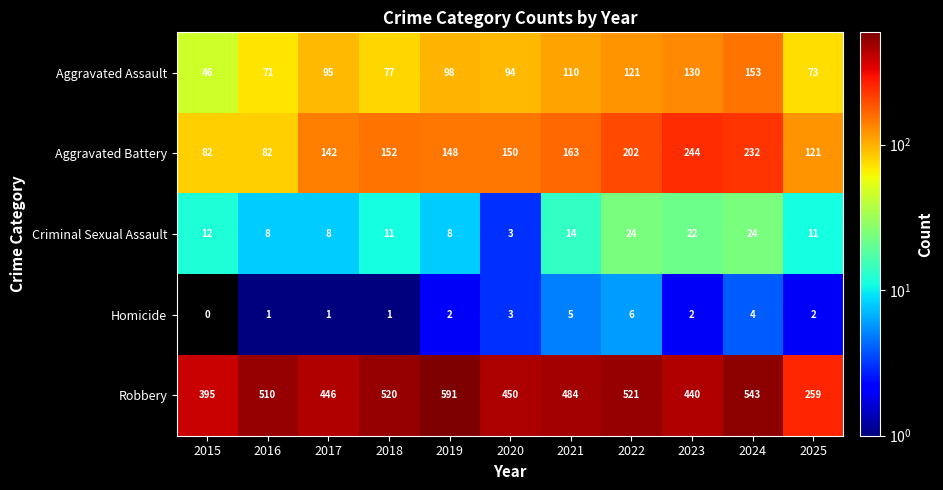

Between 2018 and 2020, which series saw the biggest shift?

Robbery